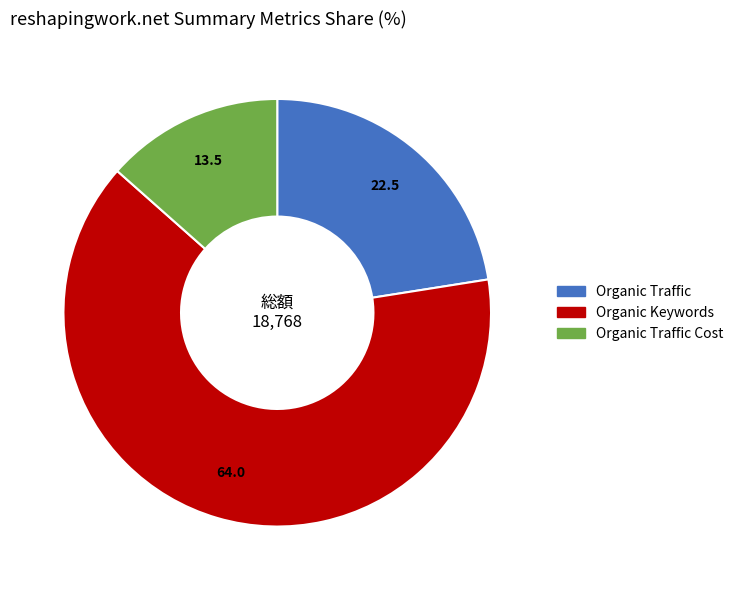

Rank the categories by value from highest to lowest.

Organic Keywords, Organic Traffic, Organic Traffic Cost